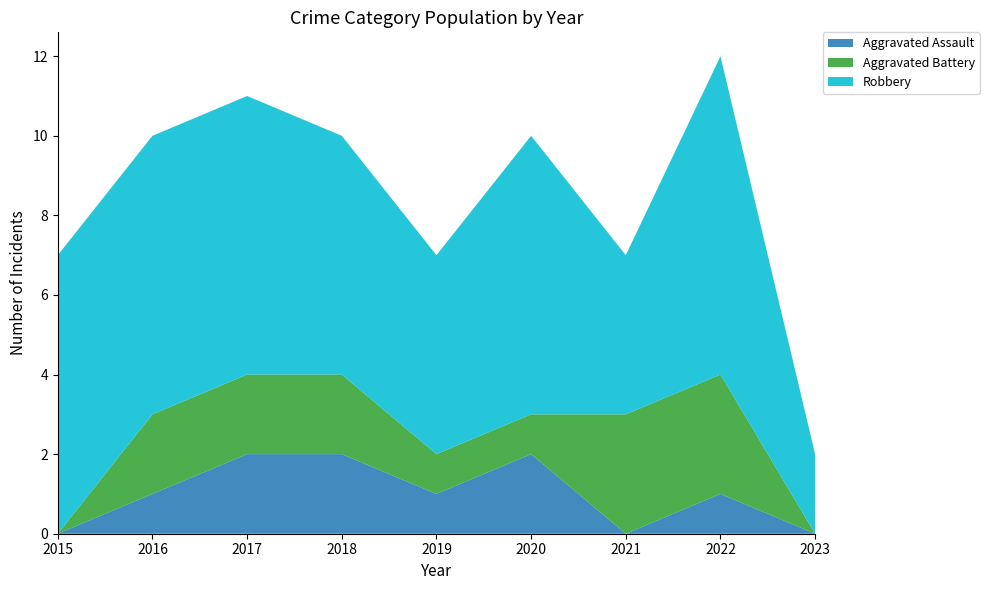

Reading left to right, extract all data points from this chart.

Aggravated Assault: 0	1	2	2	1	2	0	1	0
Aggravated Battery: 0	2	2	2	1	1	3	3	0
Robbery: 7	7	7	6	5	7	4	8	2